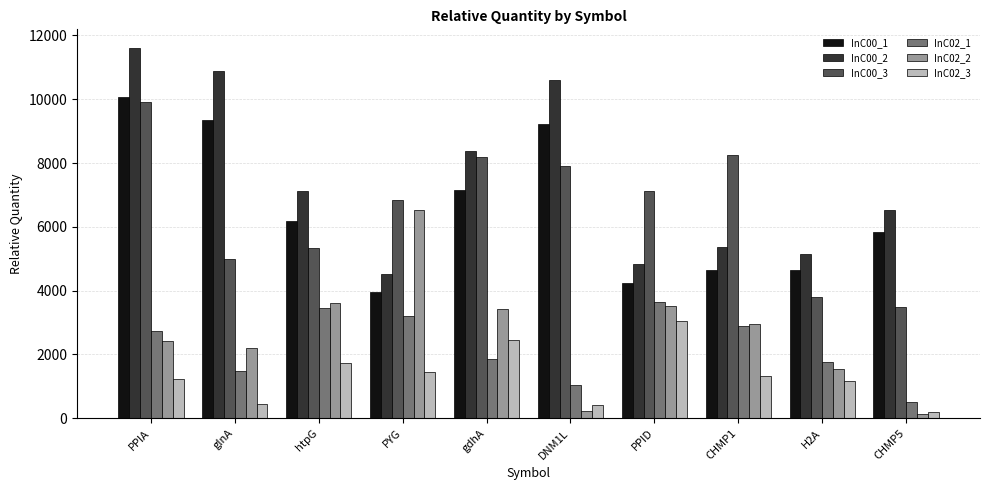

List the series in order of their peak value, highest first.

InC00_2, InC00_1, InC00_3, InC02_2, InC02_1, InC02_3